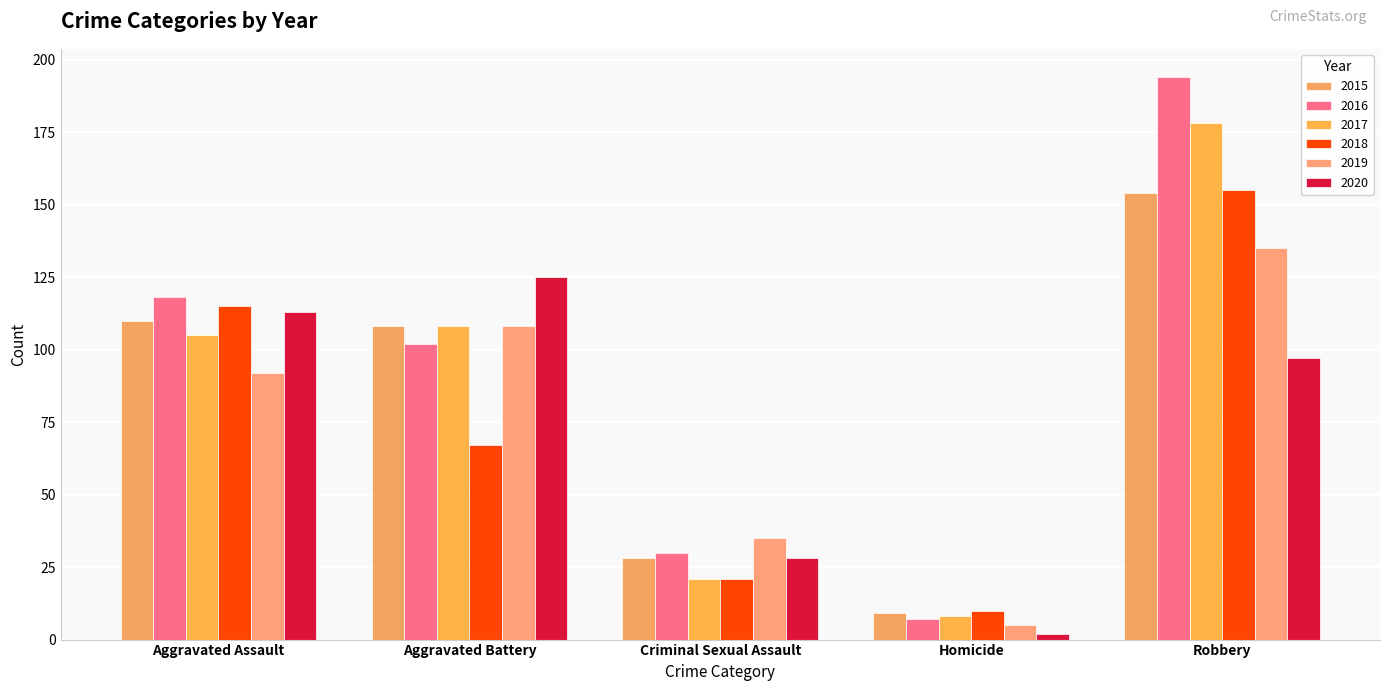

Reading right to left, transcribe all the data shown in this chart.

2015: Robbery=154	Homicide=9	Criminal Sexual Assault=28	Aggravated Battery=108	Aggravated Assault=110
2016: Robbery=194	Homicide=7	Criminal Sexual Assault=30	Aggravated Battery=102	Aggravated Assault=118
2017: Robbery=178	Homicide=8	Criminal Sexual Assault=21	Aggravated Battery=108	Aggravated Assault=105
2018: Robbery=155	Homicide=10	Criminal Sexual Assault=21	Aggravated Battery=67	Aggravated Assault=115
2019: Robbery=135	Homicide=5	Criminal Sexual Assault=35	Aggravated Battery=108	Aggravated Assault=92
2020: Robbery=97	Homicide=2	Criminal Sexual Assault=28	Aggravated Battery=125	Aggravated Assault=113